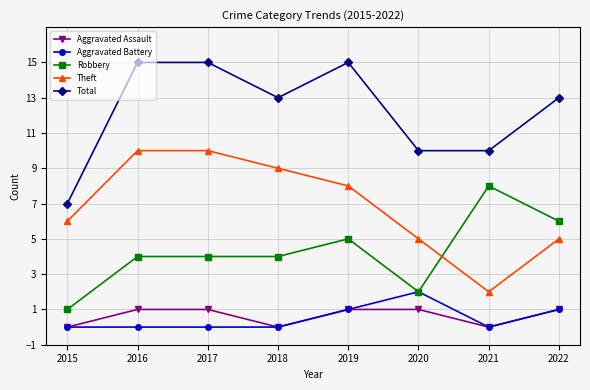

The value of Aggravated Assault at 2016 is 0. True or false?

False